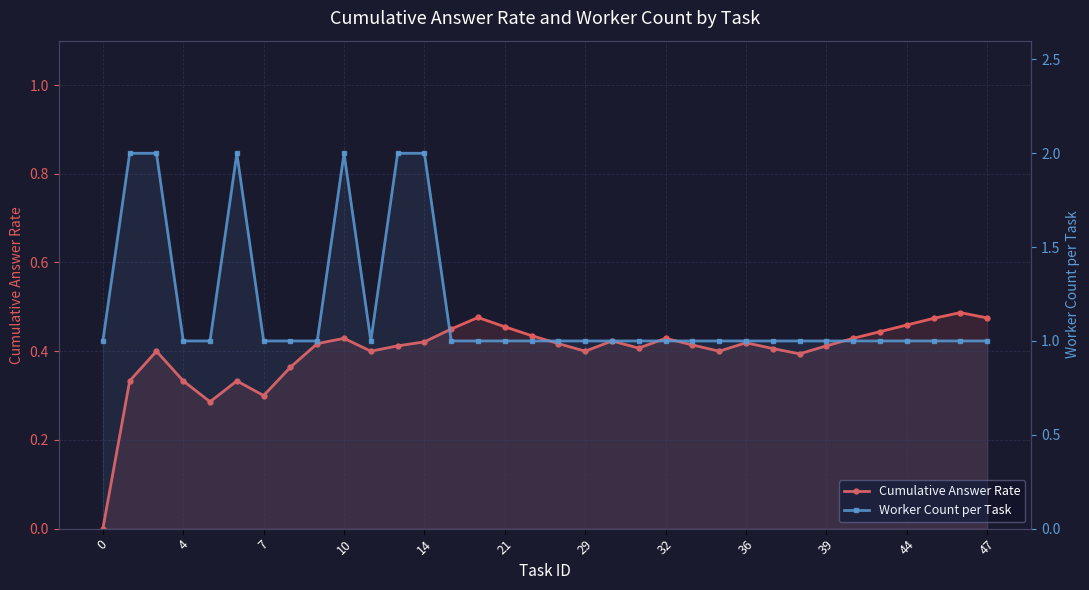

At 29, list the series in order from smallest to largest.

Cumulative Answer Rate, Worker Count per Task